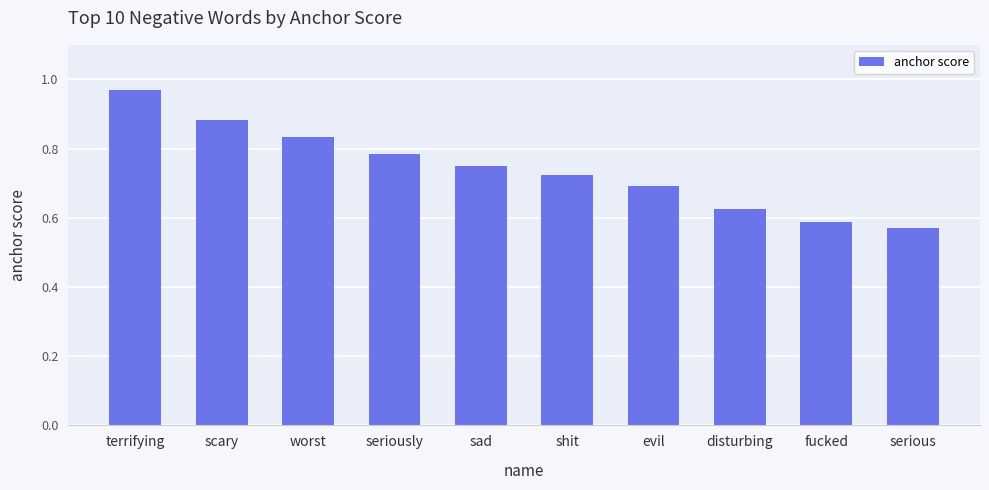

What is the difference between the values at evil and scary?

0.2